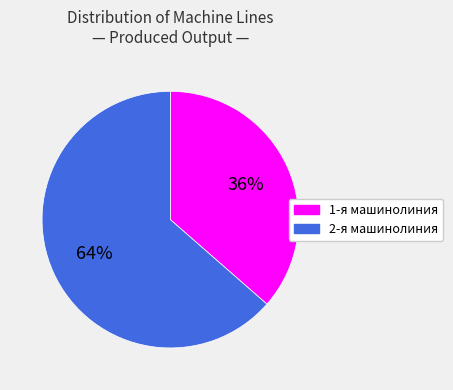

What is the largest slice in the pie chart?

2-я машинолиния